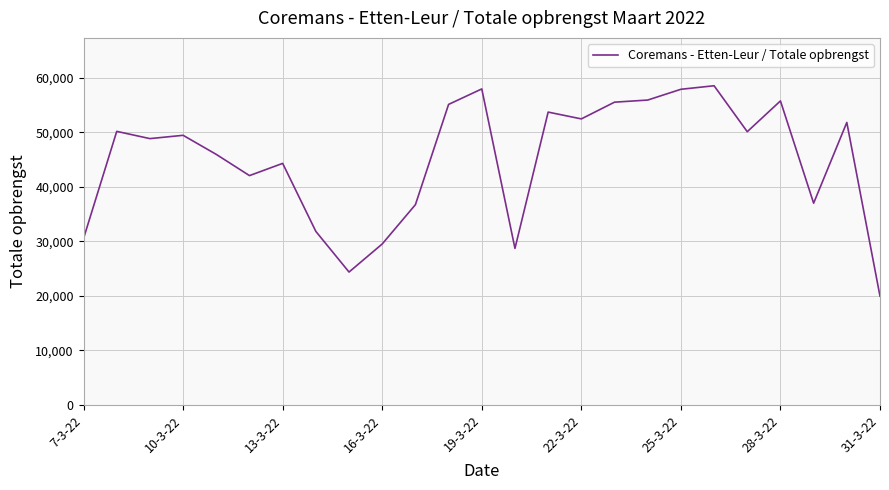

What is the difference between the maximum and minimum values?

38597